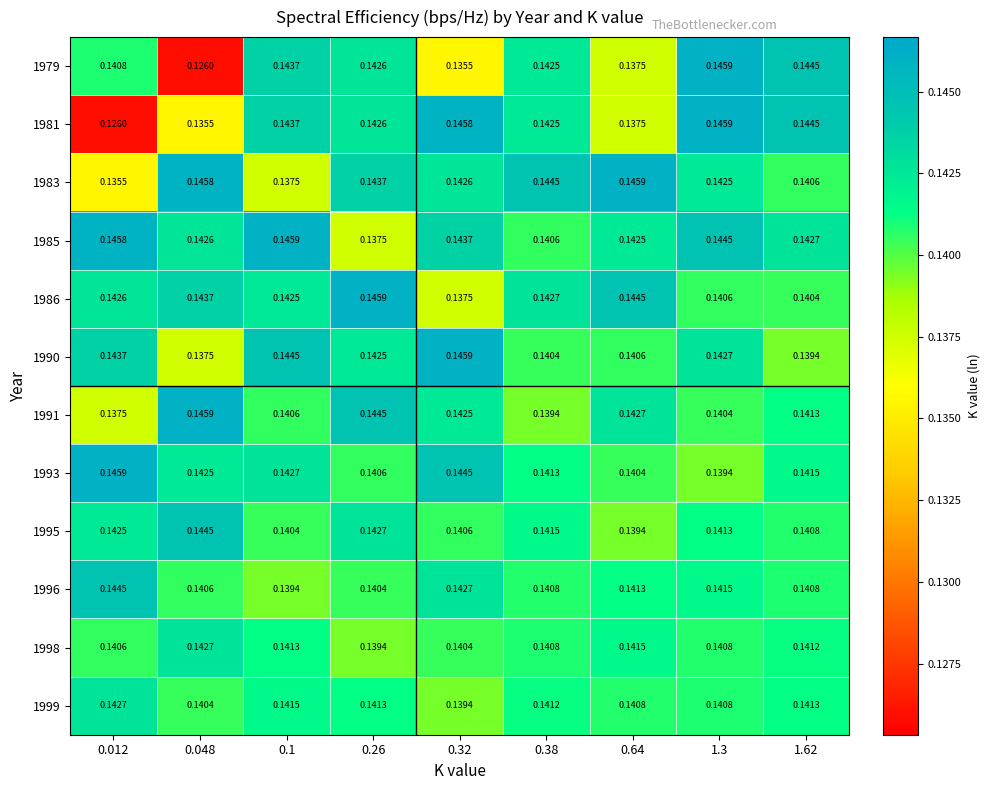

What is the total value across all series at 0.048?

1.7